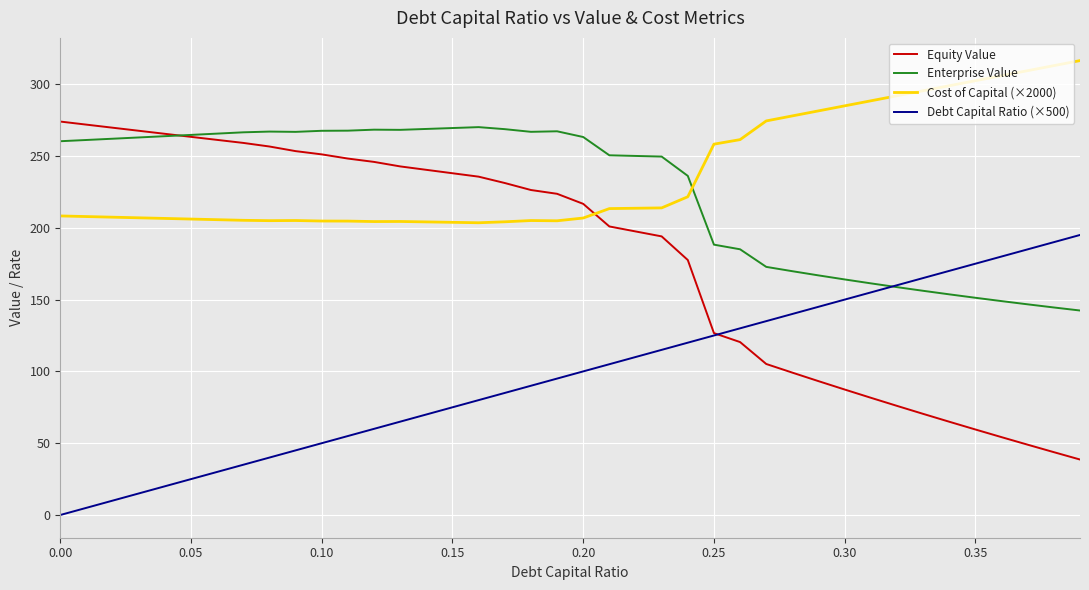

Which series has the widest spread of values?

Equity Value